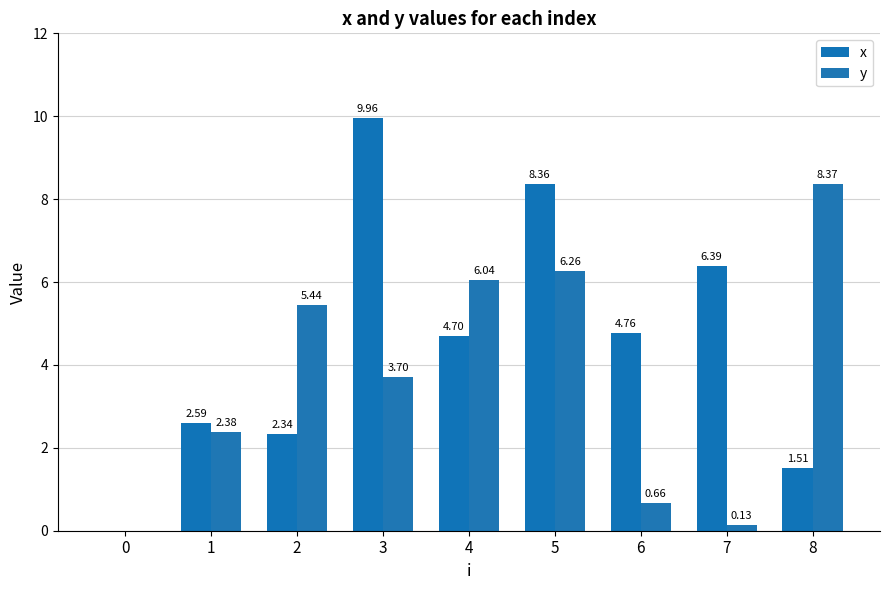

What is the total value across all series at 6?

5.4